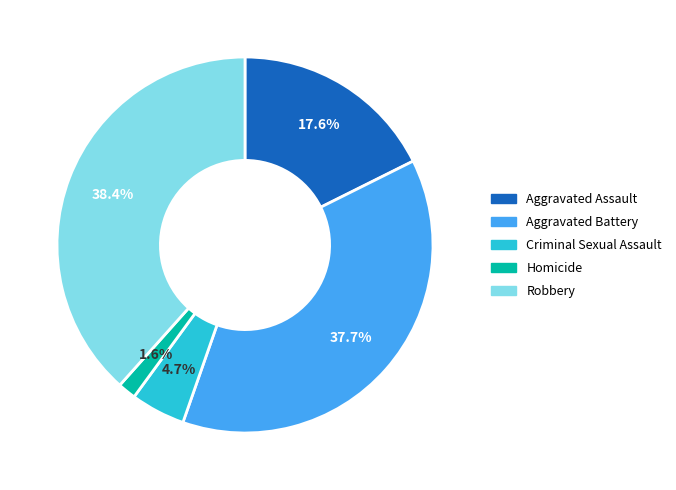

Approximately how many times larger is the value at Criminal Sexual Assault compared to Robbery?

0.1